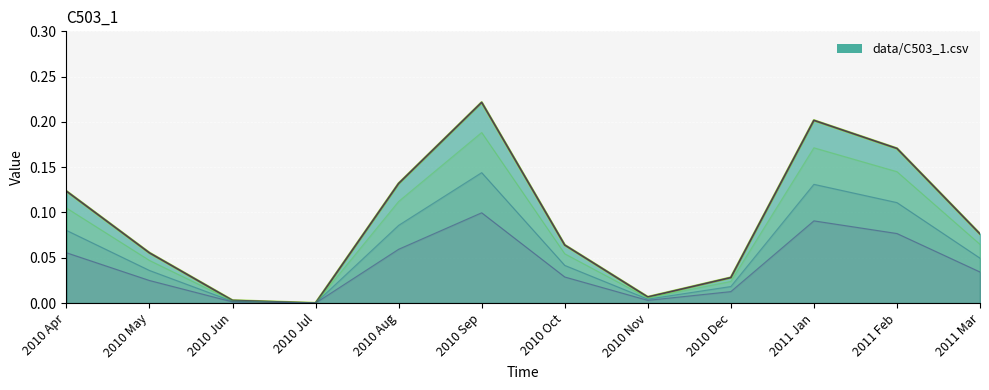

True or false: there are more than 2 points higher than both neighbors.

False